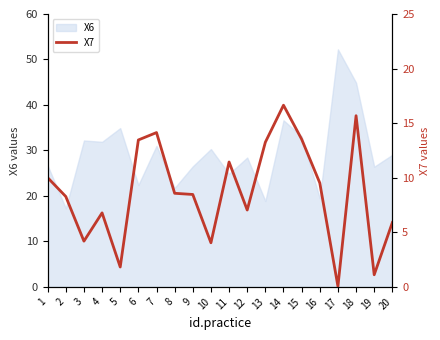

The value of X6 at 17 is 52.2. True or false?

True